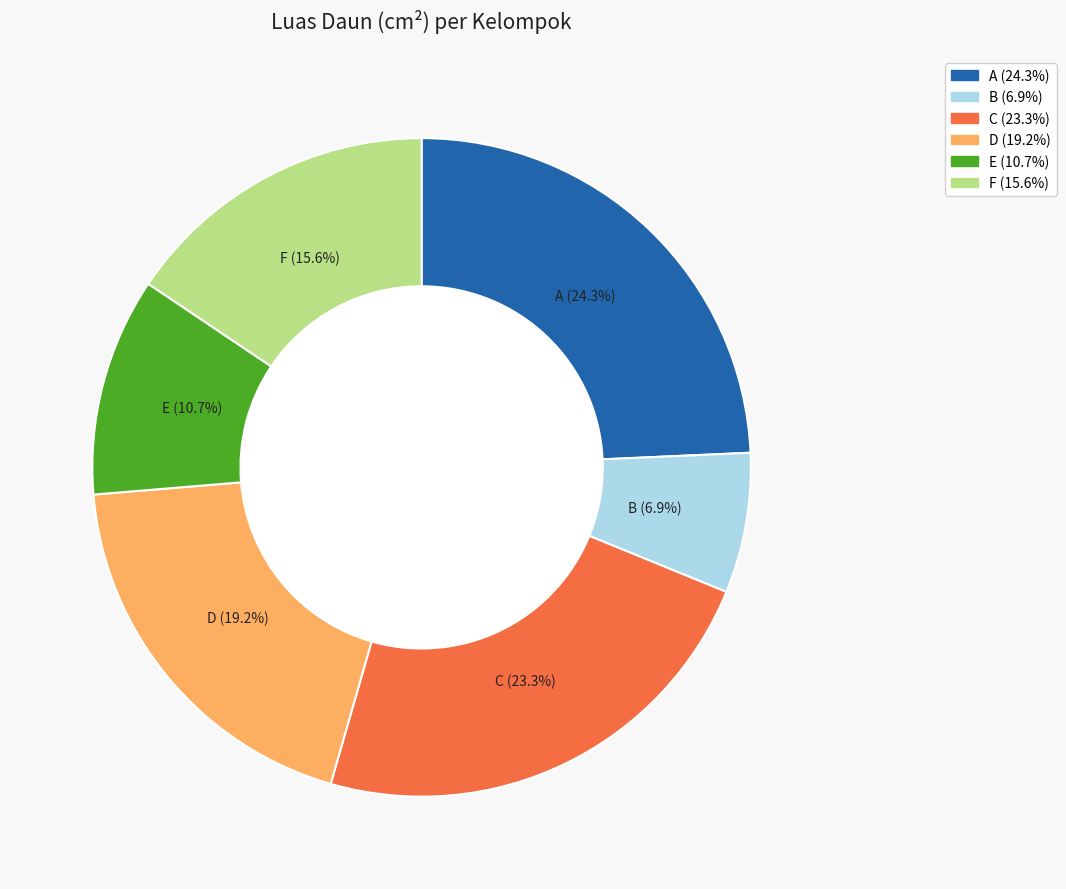

Which slice is the smallest?

B